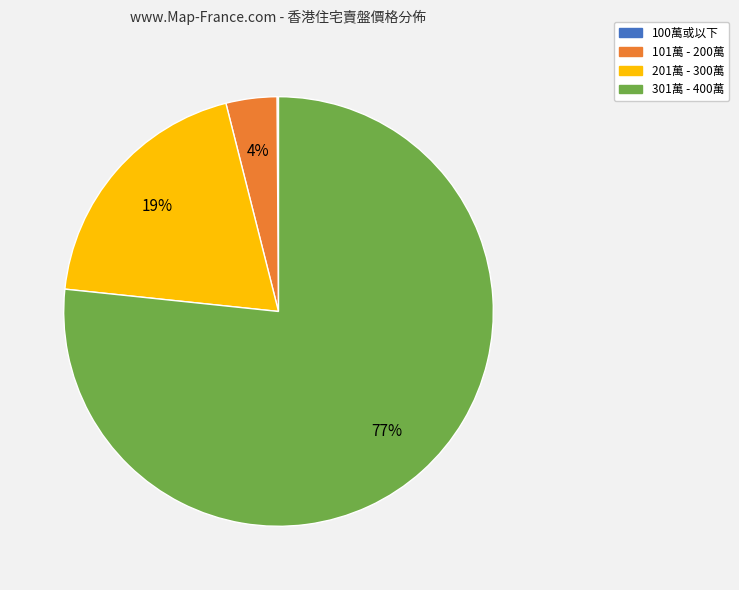

Is 301萬 - 400萬 the majority of the pie?

Yes